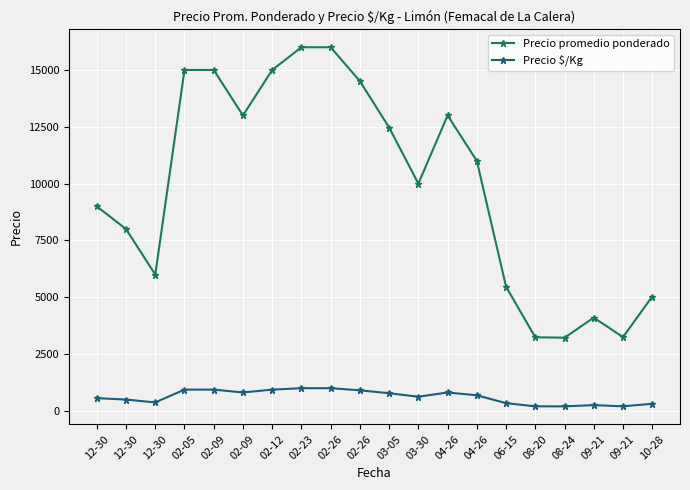

What is the value of the Precio promedio ponderado point at the 20th from the left?

5034